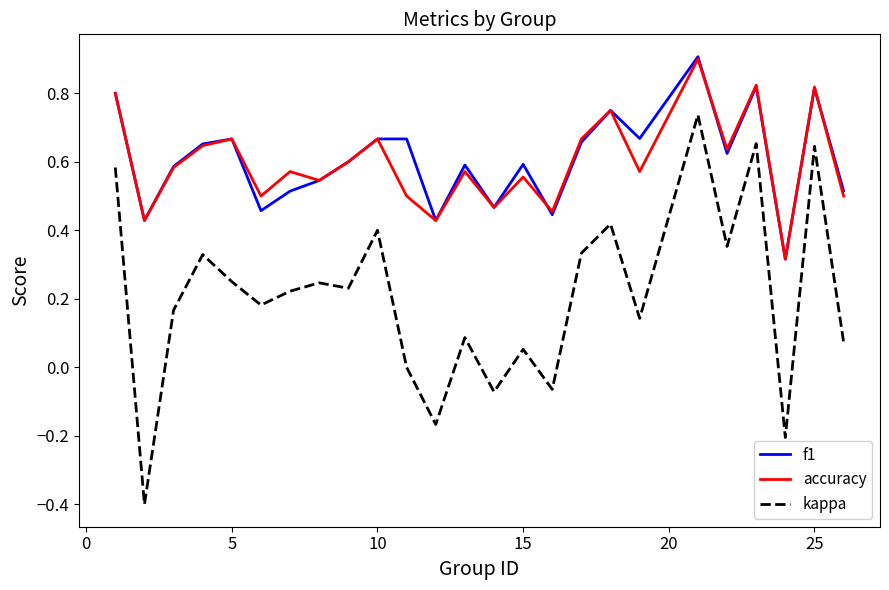

What is the maximum value shown in the chart?

0.9